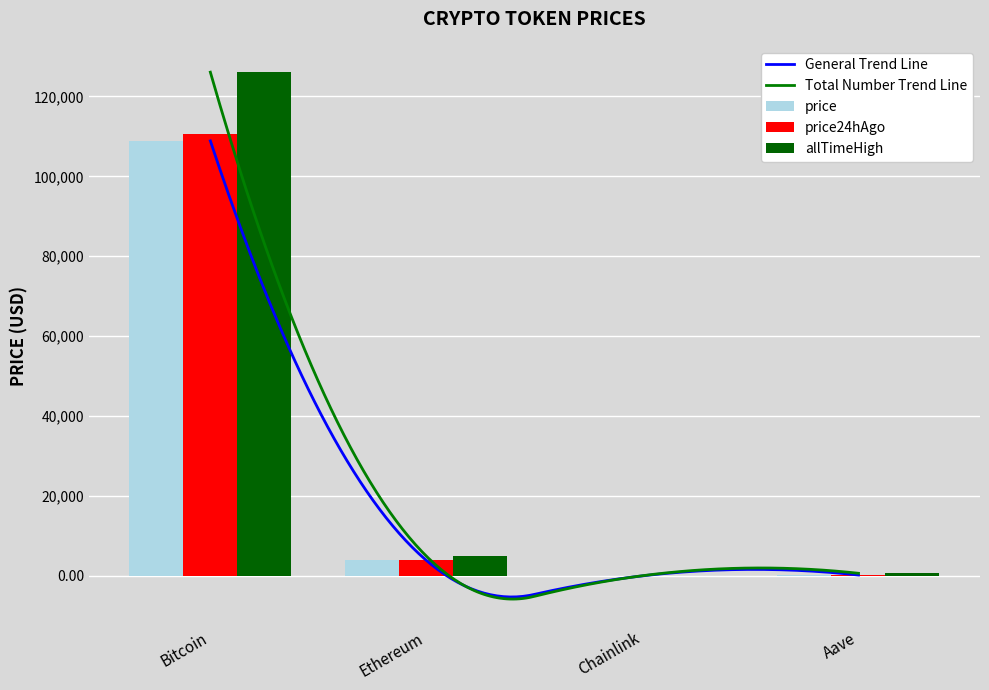

What is the smallest value displayed?

17.7